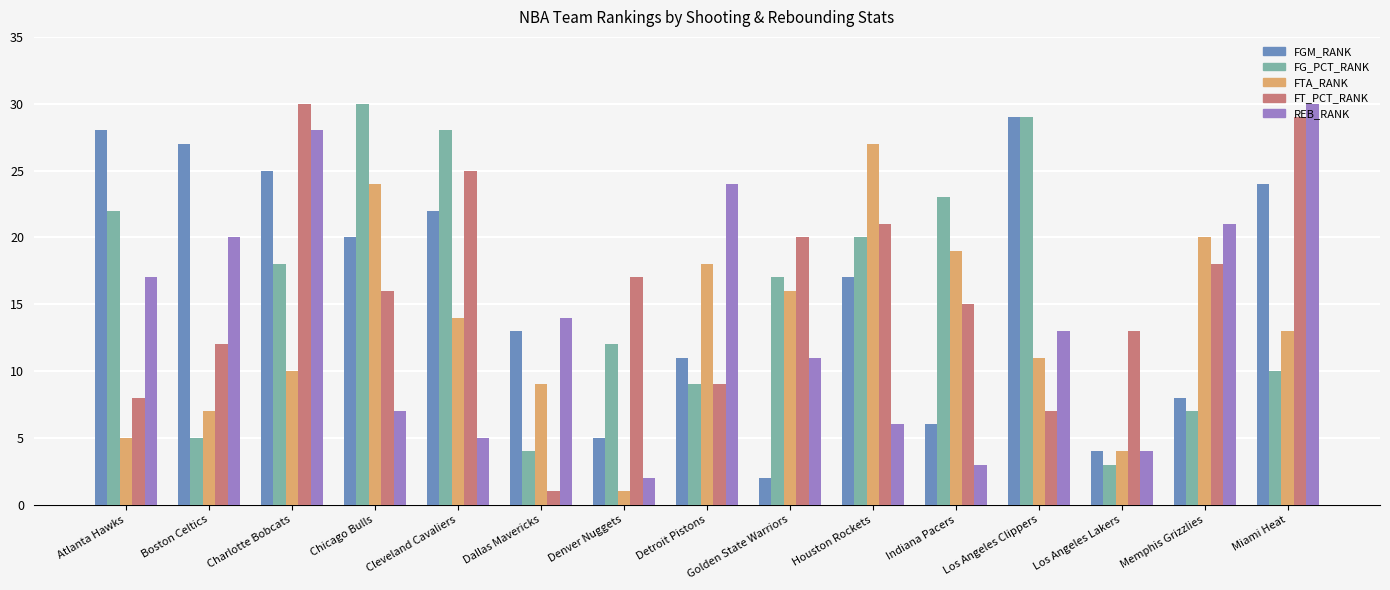

Which category has the highest value in the FTA_RANK series?

Houston Rockets